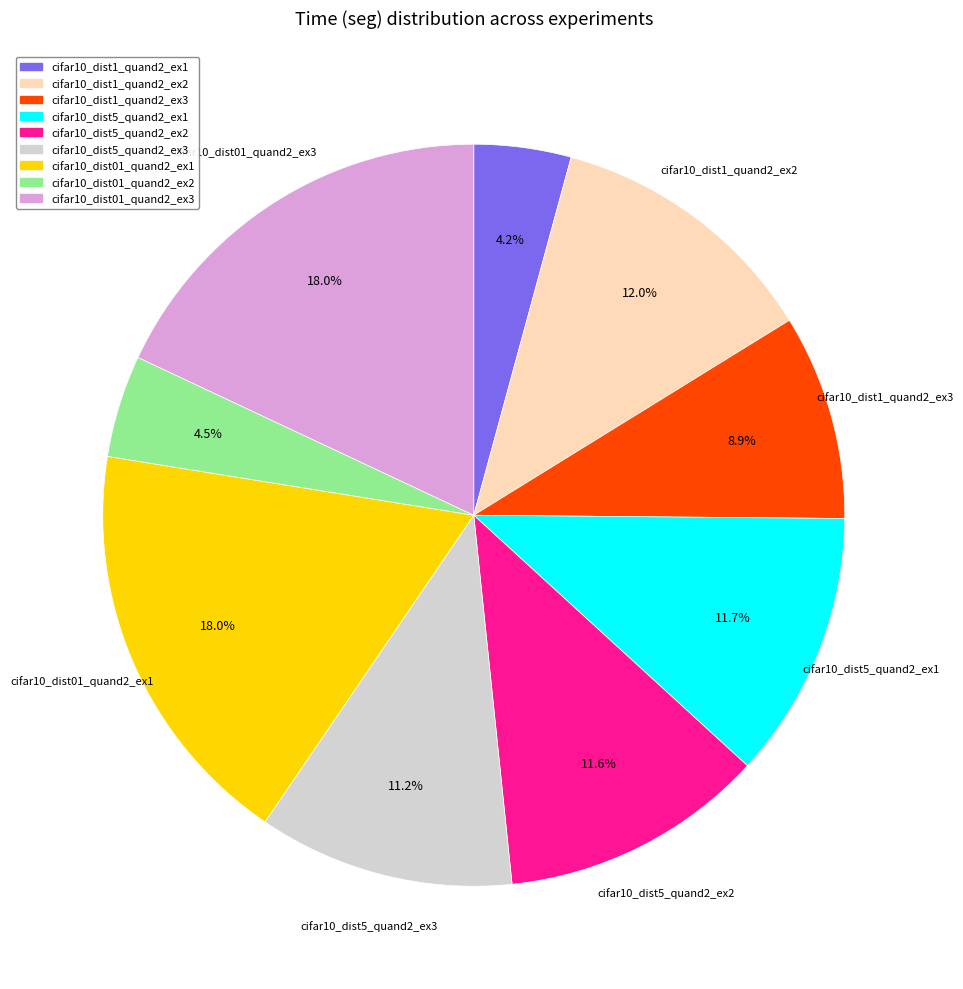

How many segments does this pie chart have?

9